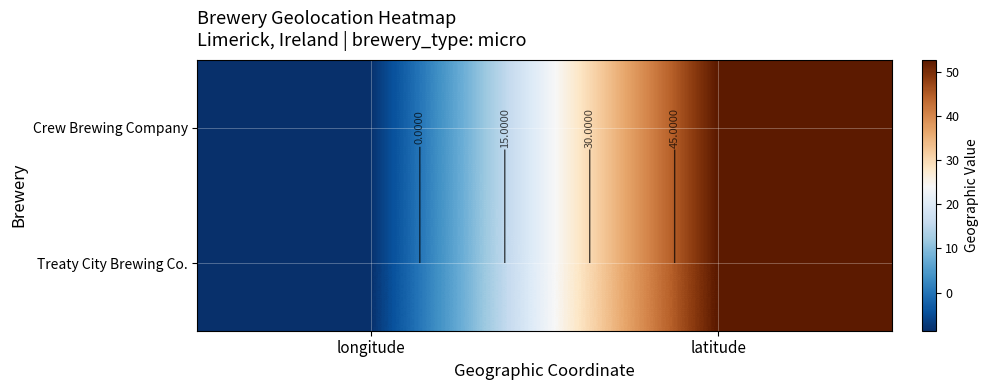

How many values in Treaty City Brewing Co. are above zero?

1